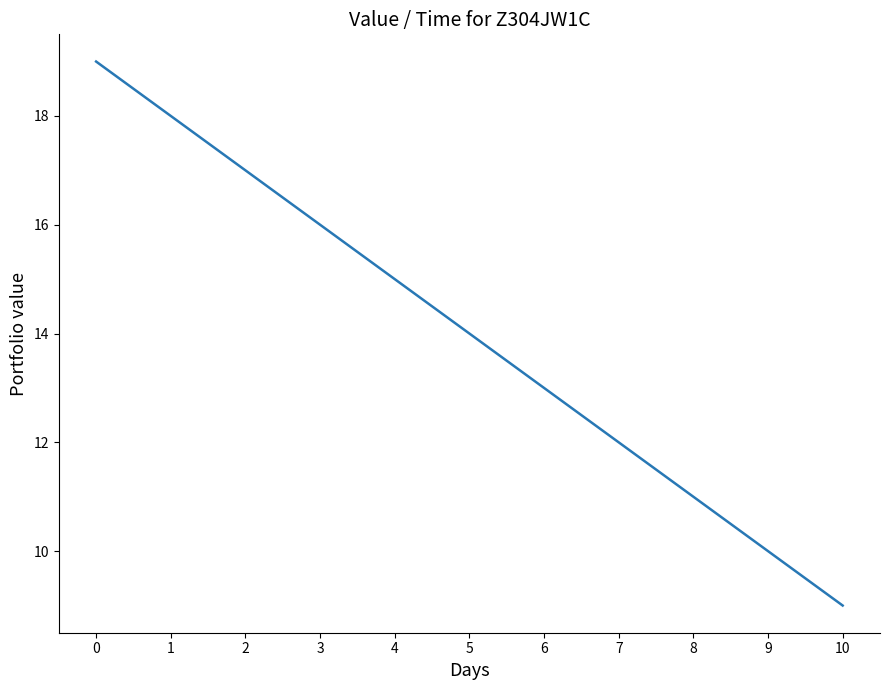

What is the difference between the maximum and minimum values?

10